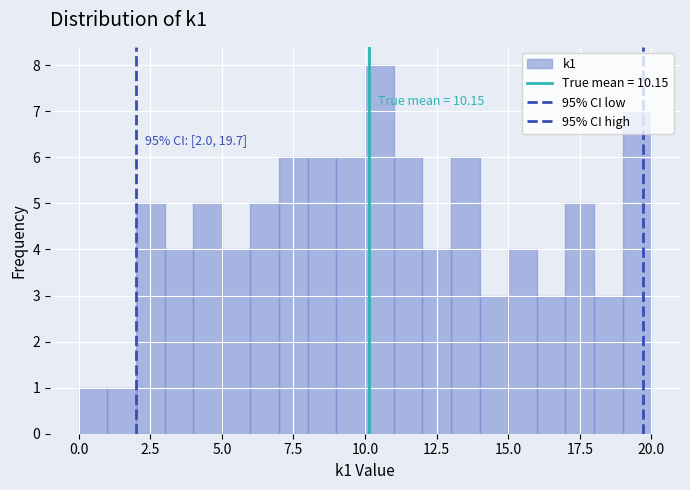

Around what value on the x-axis is the tallest bar? Give the approximate position of its centre, as read against the axis.

10.5